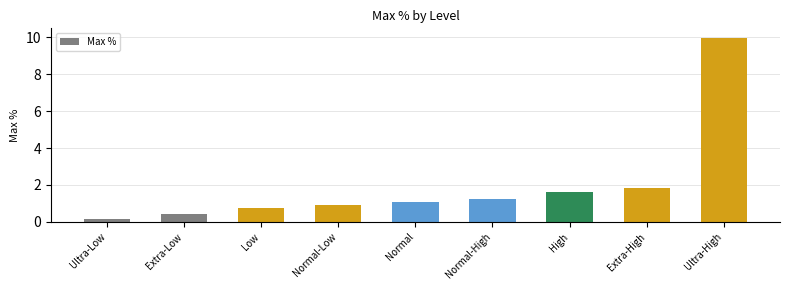

What is the change in value from Ultra-Low to Low?

+0.6